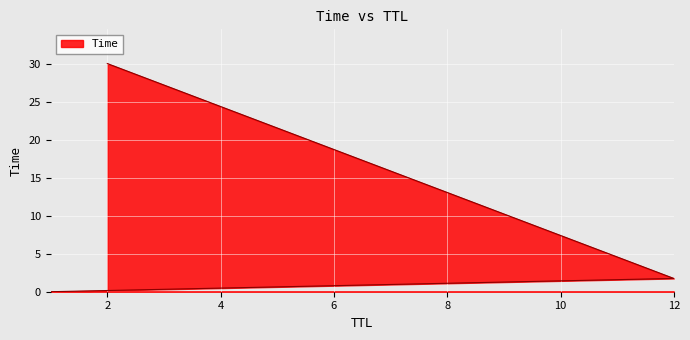

Rank the categories by value from lowest to highest.

1, 12, 2